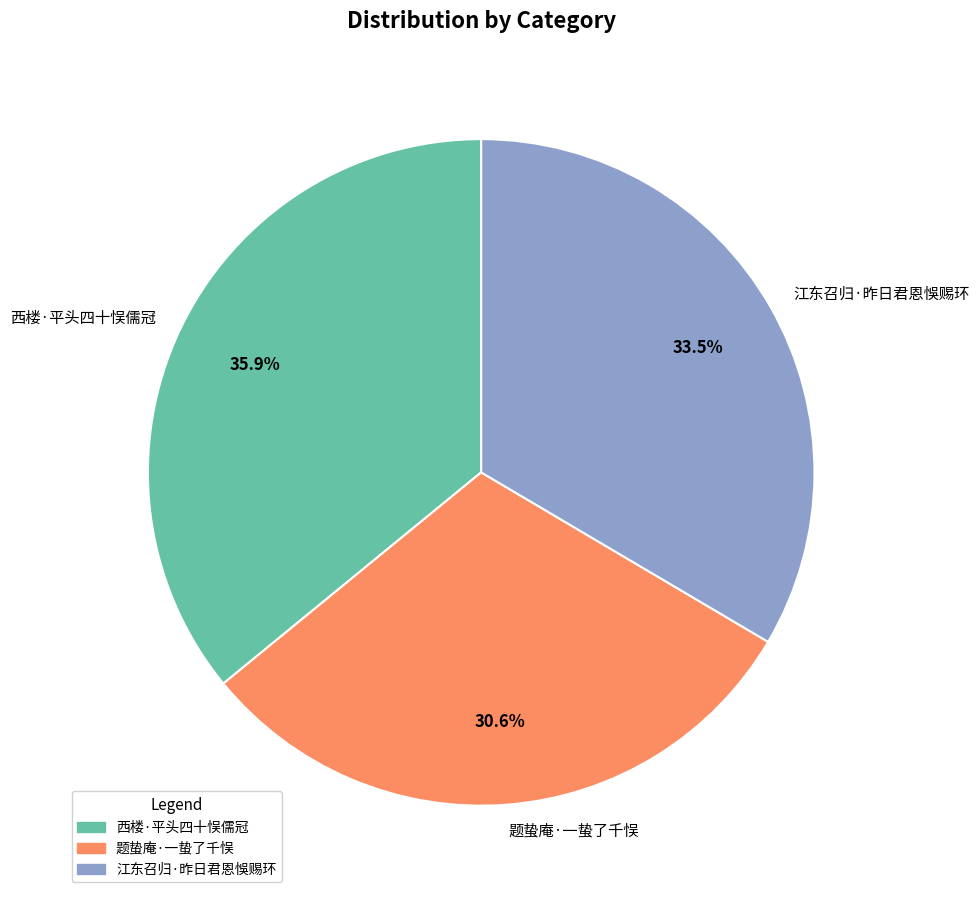

How many segments does this pie chart have?

3